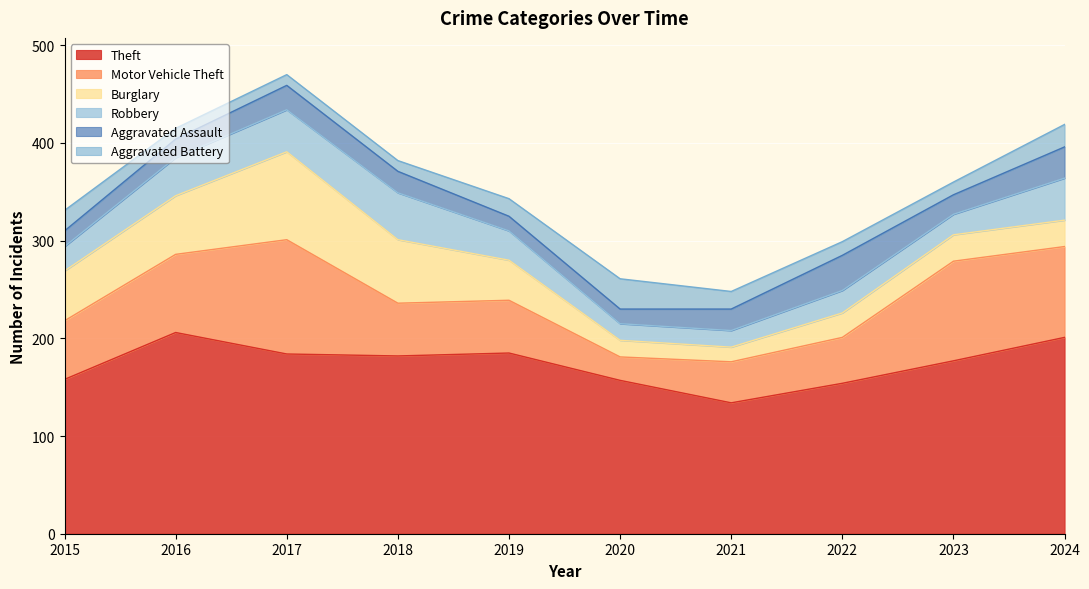

What is the sum of the Aggravated Battery values at 2020 and 2015?

52